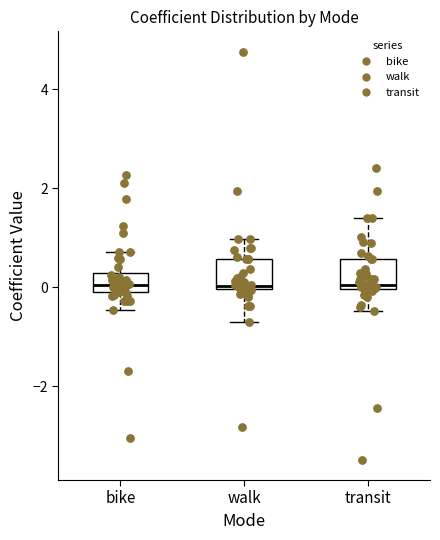

Where does the upper whisker of the box for walk end on the y-axis? The values are not printed on the chart, so give them approximately, as read against the axis.

1.0